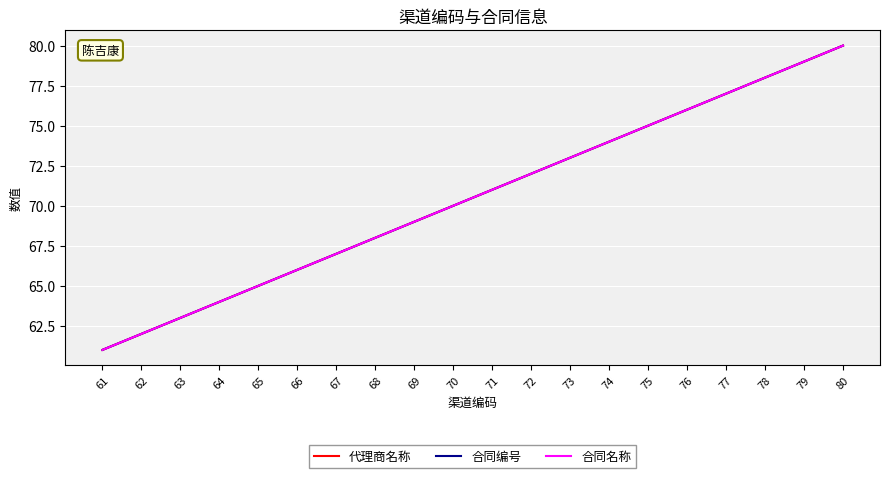

Is the value of 合同名称 at 74 greater than the value of 合同编号 at 69?

Yes